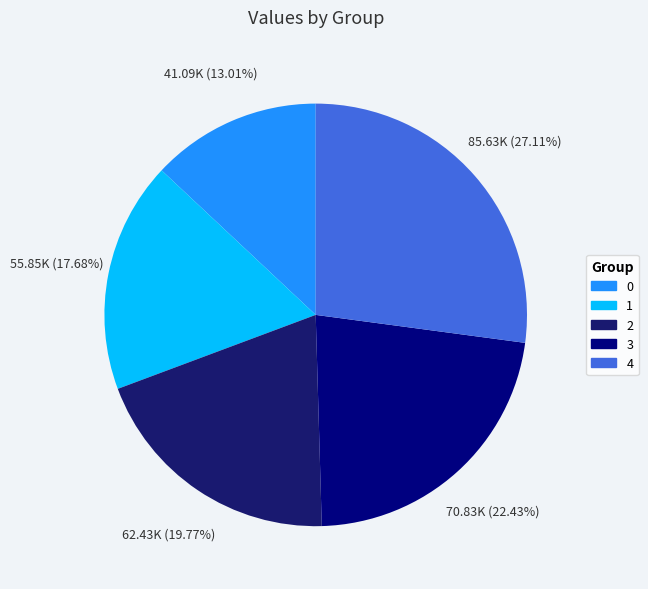

True or false: 1 accounts for 28% of the total.

False